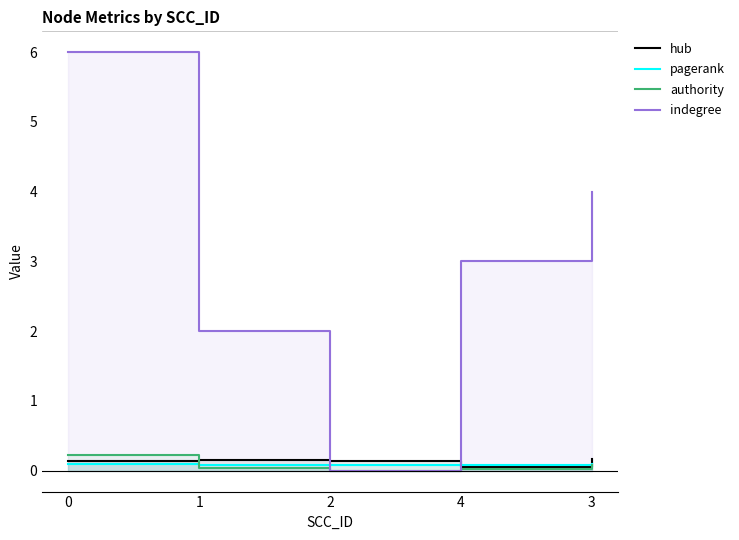

True or false: pagerank and hub cross at least once.

True